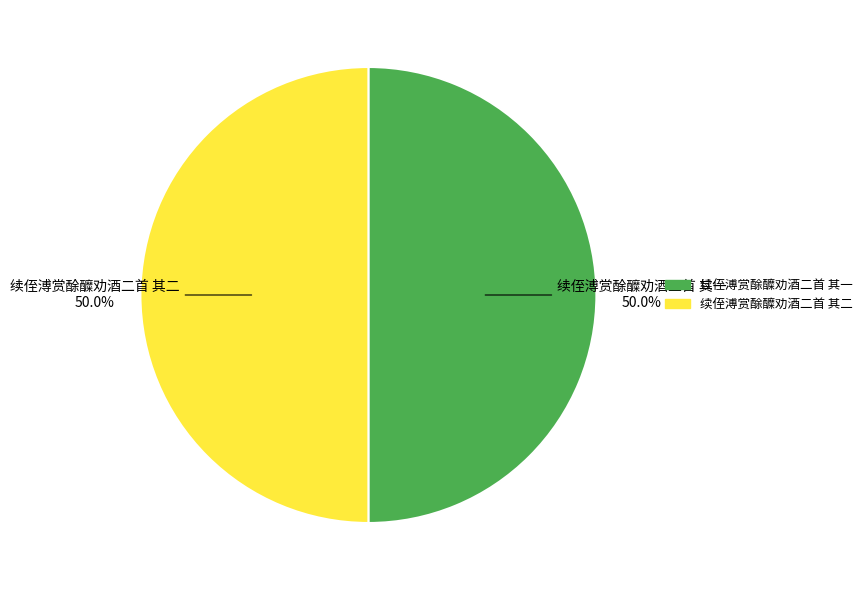

What is the ratio of the value at 续侄溥赏酴醾劝酒二首 其二 to the value at 续侄溥赏酴醾劝酒二首 其一?

1.0